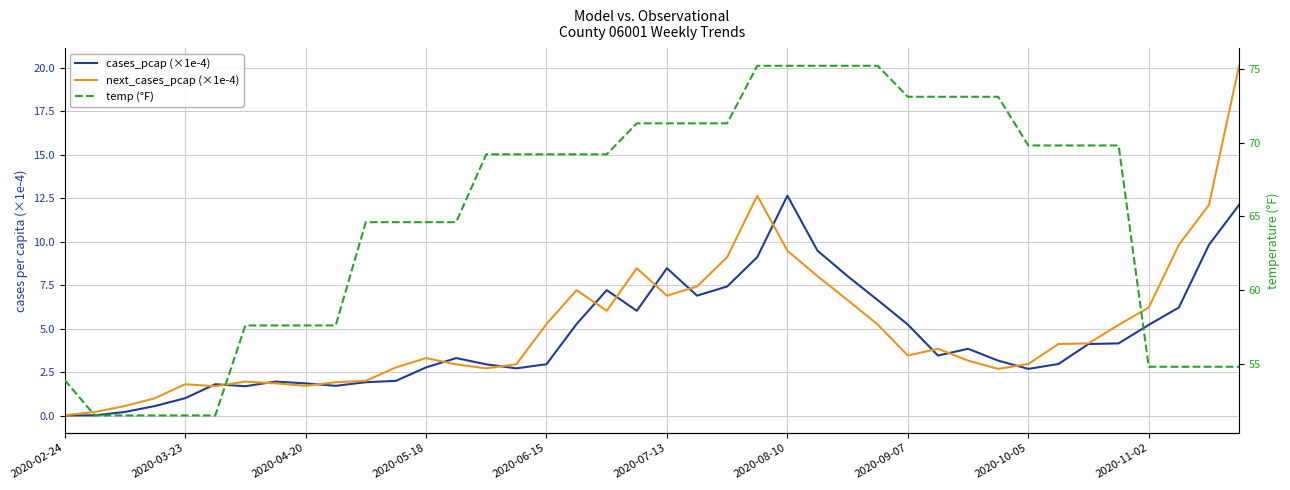

How many series are shown in this chart?

3